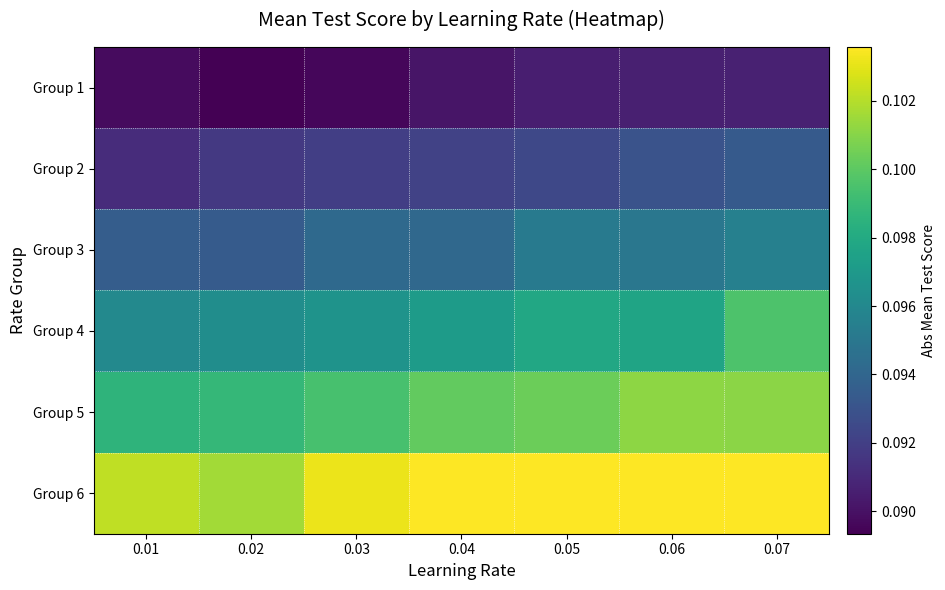

Reading right to left, what are all the values shown in this chart?

Group 1: 0.07=0.1	0.06=0.1	0.05=0.1	0.04=0.1	0.03=0.1	0.02=0.1	0.01=0.1
Group 2: 0.07=0.1	0.06=0.1	0.05=0.1	0.04=0.1	0.03=0.1	0.02=0.1	0.01=0.1
Group 3: 0.07=0.1	0.06=0.1	0.05=0.1	0.04=0.1	0.03=0.1	0.02=0.1	0.01=0.1
Group 4: 0.07=0.1	0.06=0.1	0.05=0.1	0.04=0.1	0.03=0.1	0.02=0.1	0.01=0.1
Group 5: 0.07=0.1	0.06=0.1	0.05=0.1	0.04=0.1	0.03=0.1	0.02=0.1	0.01=0.1
Group 6: 0.07=0.1	0.06=0.1	0.05=0.1	0.04=0.1	0.03=0.1	0.02=0.1	0.01=0.1